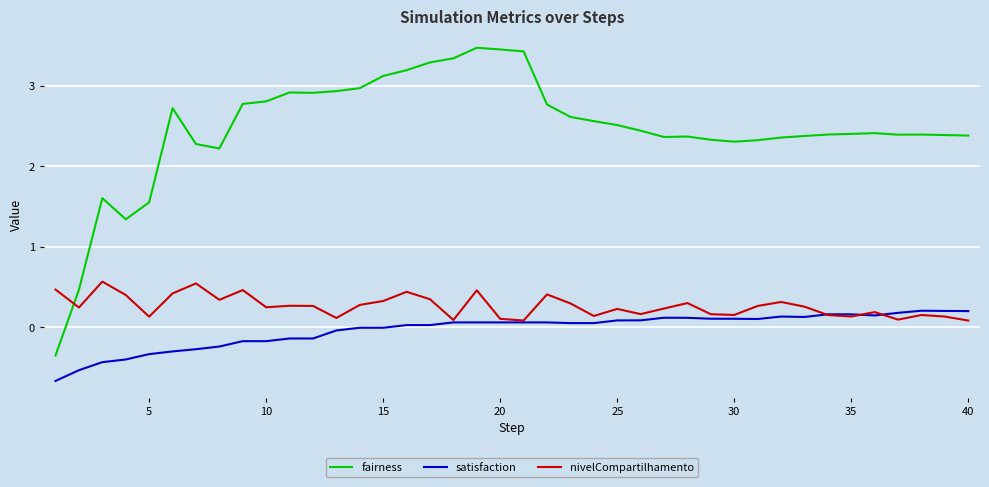

True or false: nivelCompartilhamento has more than 2 points higher than both neighbors.

True